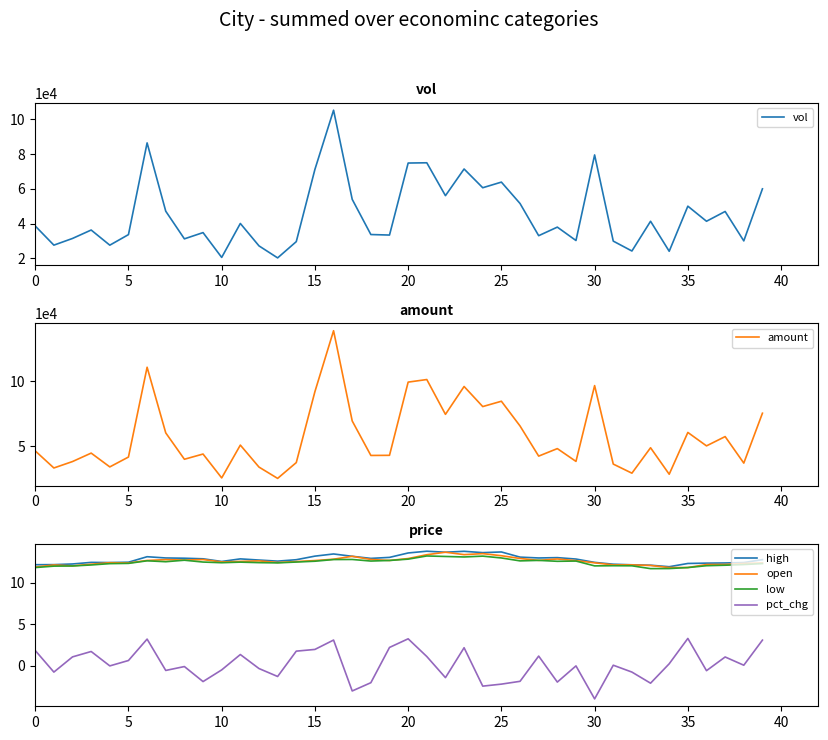

Count the number of data series in this chart.

6